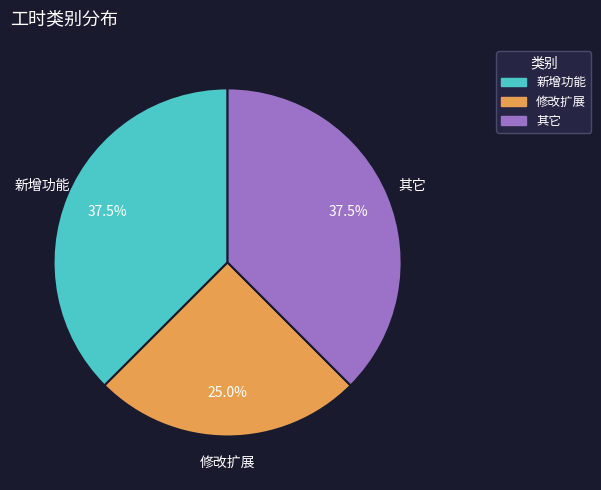

True or false: 修改扩展 accounts for 33% of the total.

False